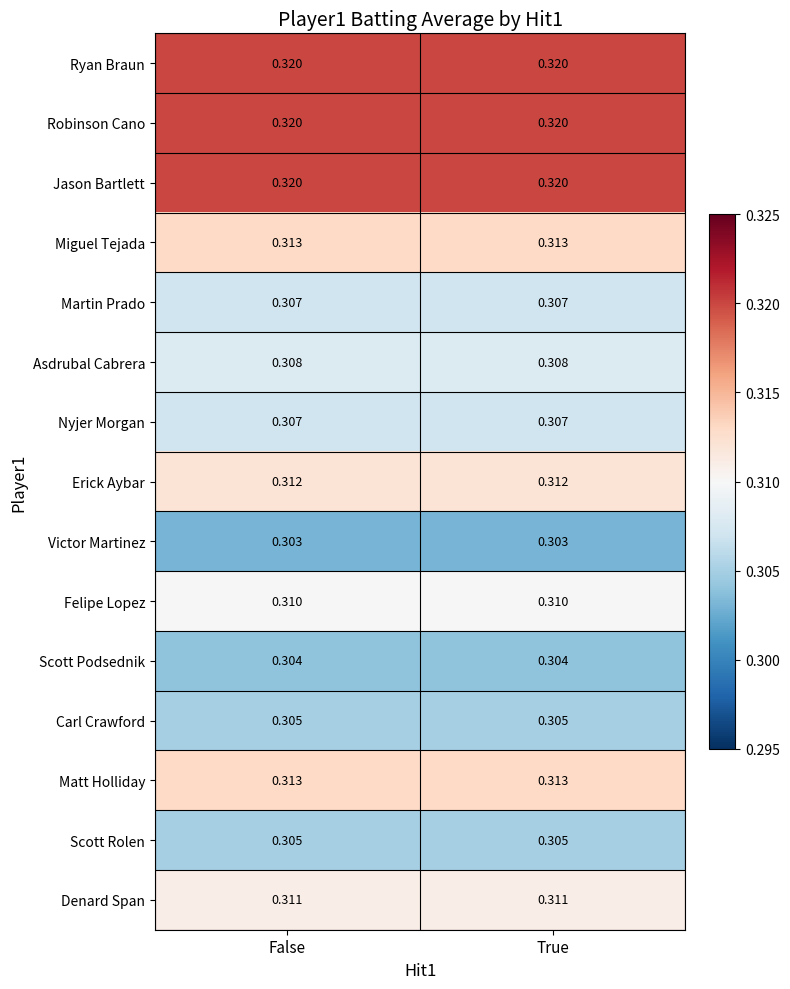

Count the number of categories in the chart.

2